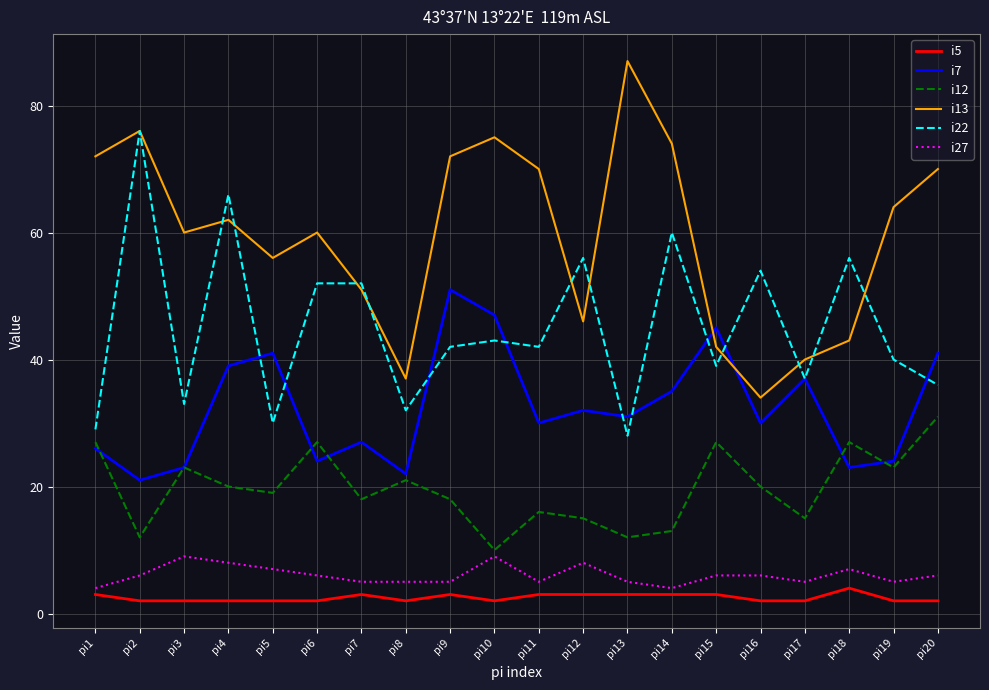

True or false: i13 and i7 intersect in this chart.

True